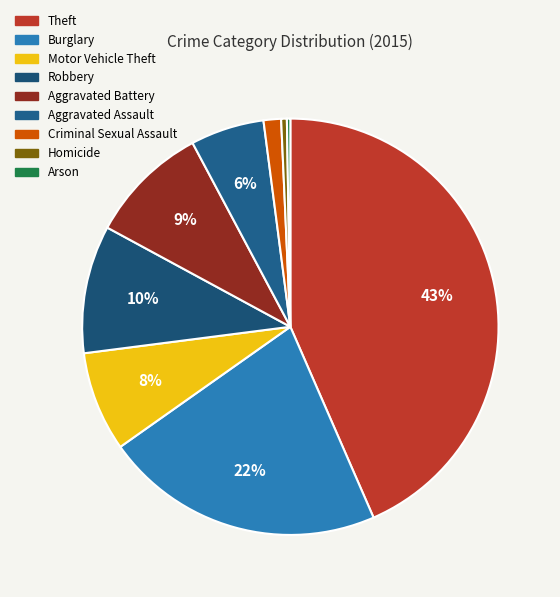

Is it true that Arson is 1% of the pie?

False